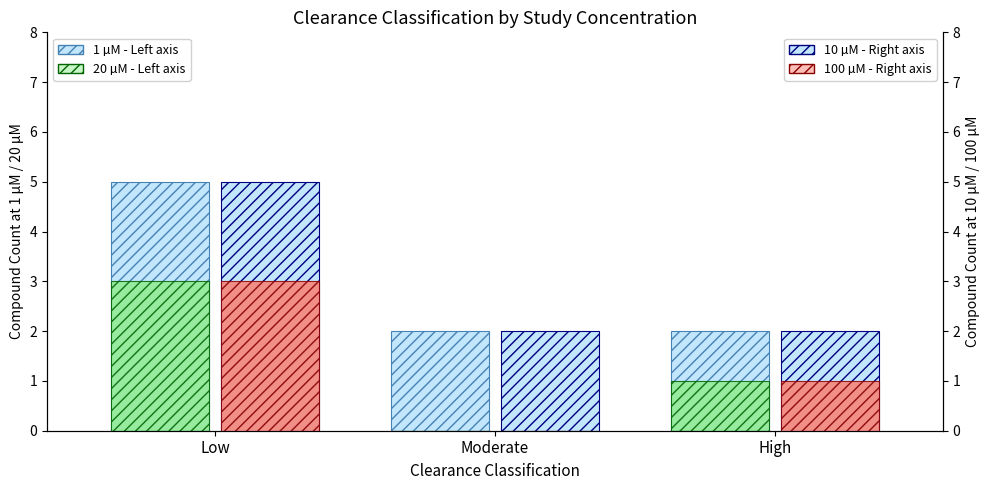

Reading right to left, list all the values displayed in this chart.

1 µM (left): High=2	Moderate=2	Low=5
20 µM (left): High=1	Moderate=0	Low=3
10 µM (right): High=2	Moderate=2	Low=5
100 µM (right): High=1	Moderate=0	Low=3